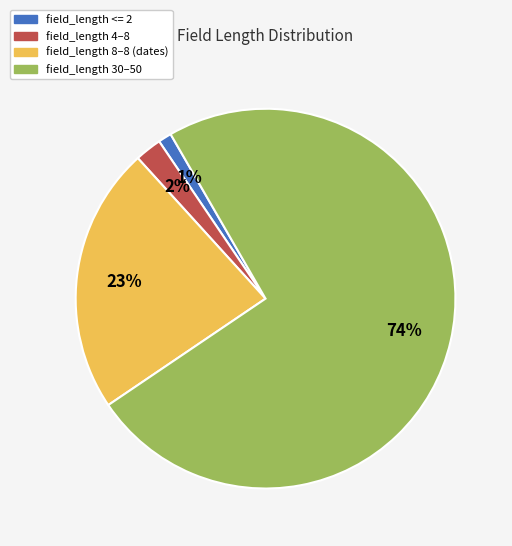

What percentage is the field_length 8–8 (dates) slice, to the nearest percent?

23%